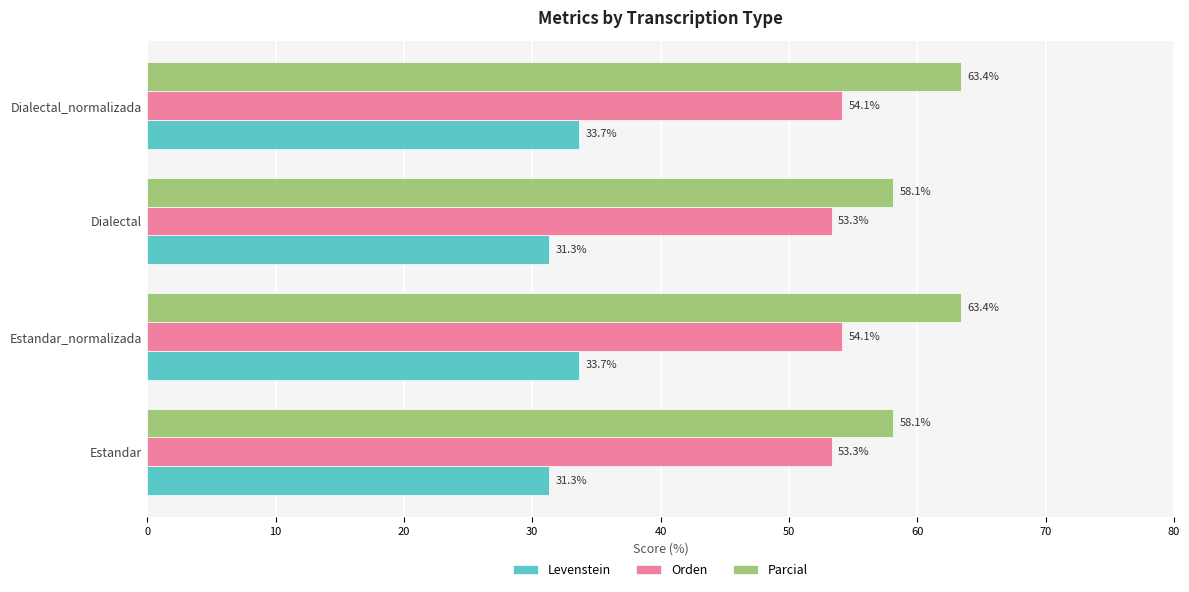

What is the difference between the maximum and minimum values in the Orden series?

0.8